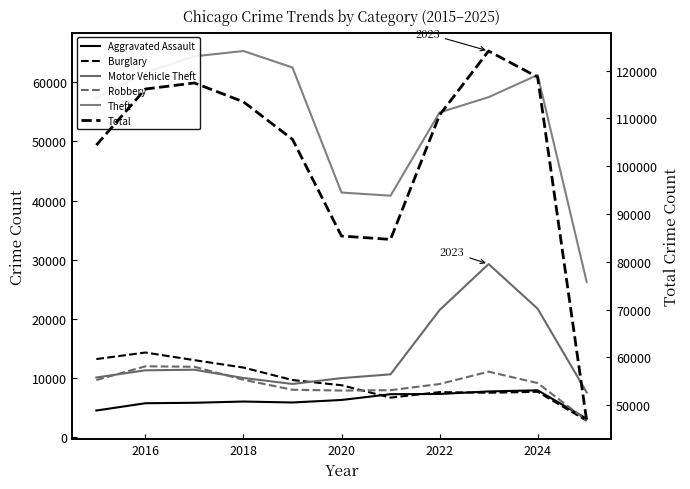

How many intersections are there between Burglary and Aggravated Assault?

3